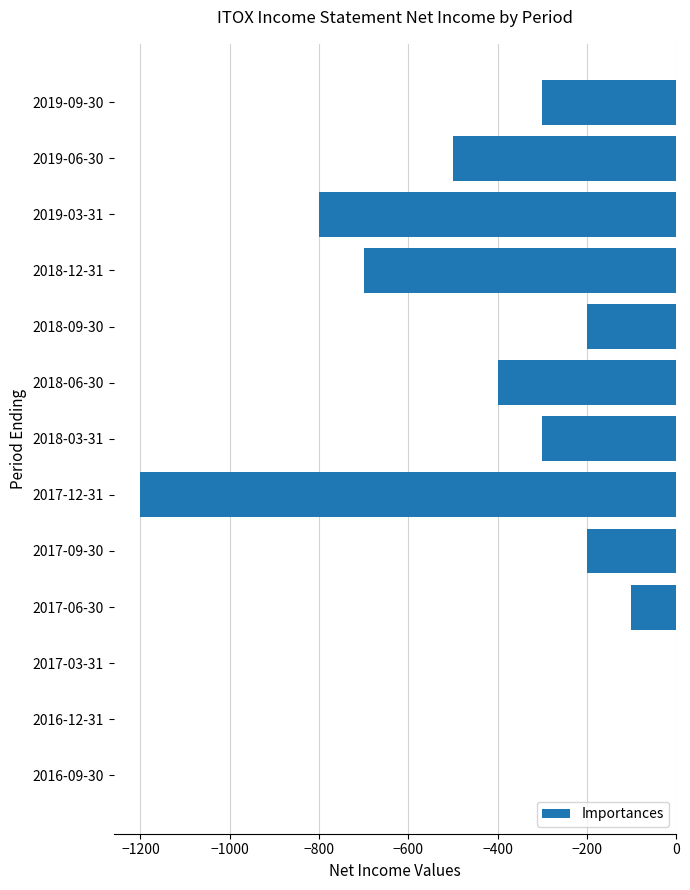

What is the sum of all values?

-4700